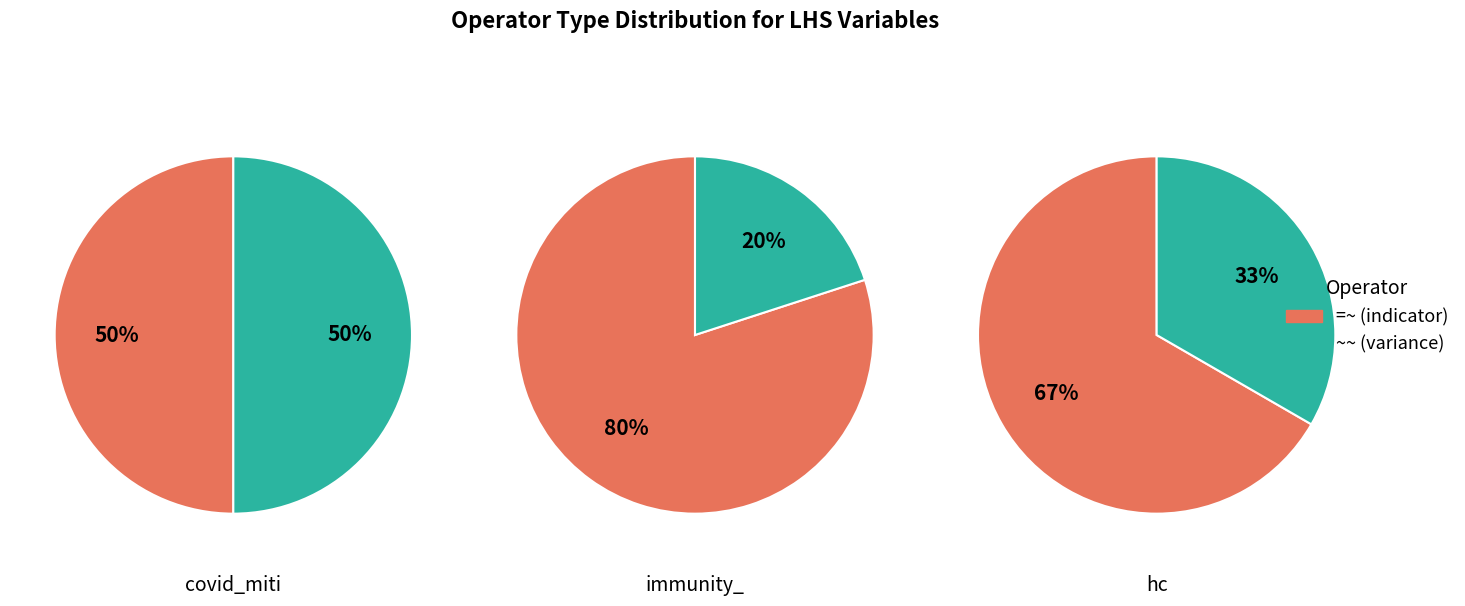

Does 2 account for over 50% of the chart?

No